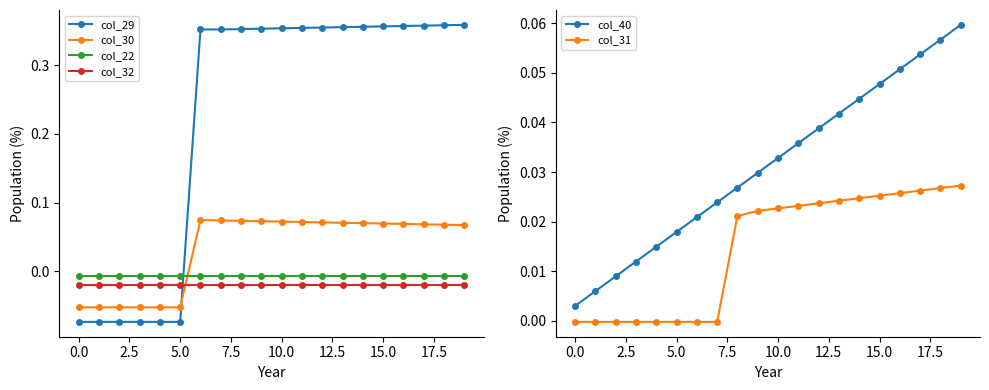

True or false: col_31 and col_40 intersect in this chart.

False